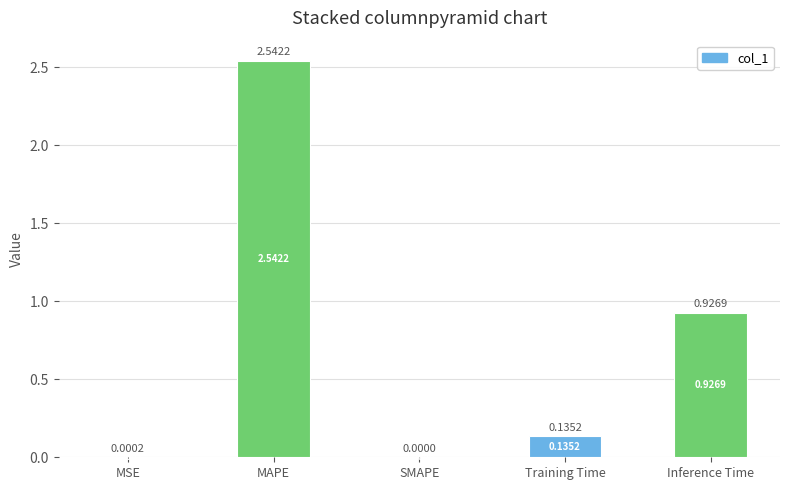

What is the sum of the values at Inference Time and MAPE?

3.5